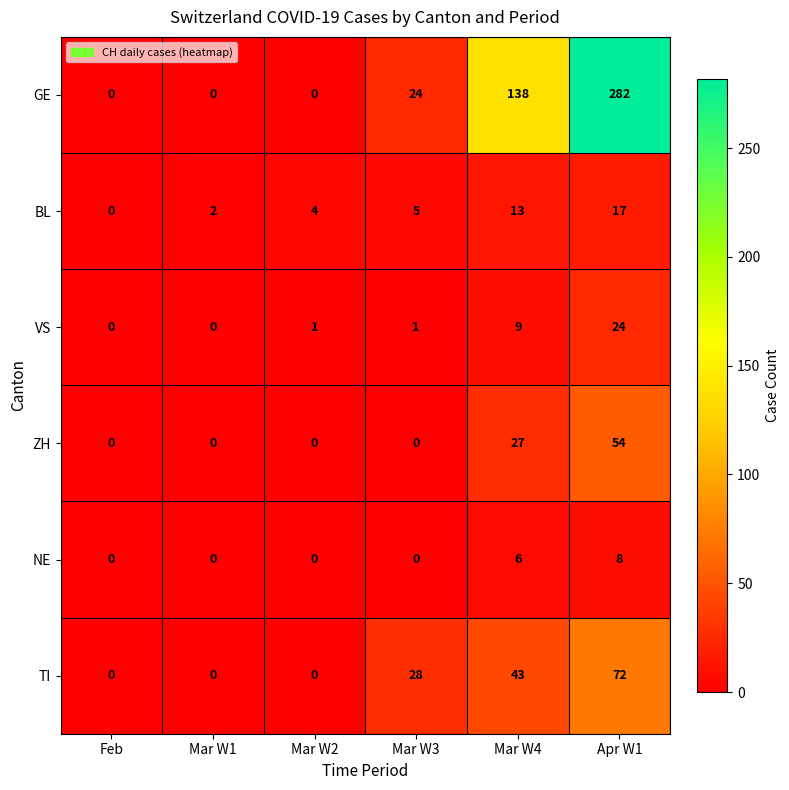

Which series has the largest total across all categories?

GE